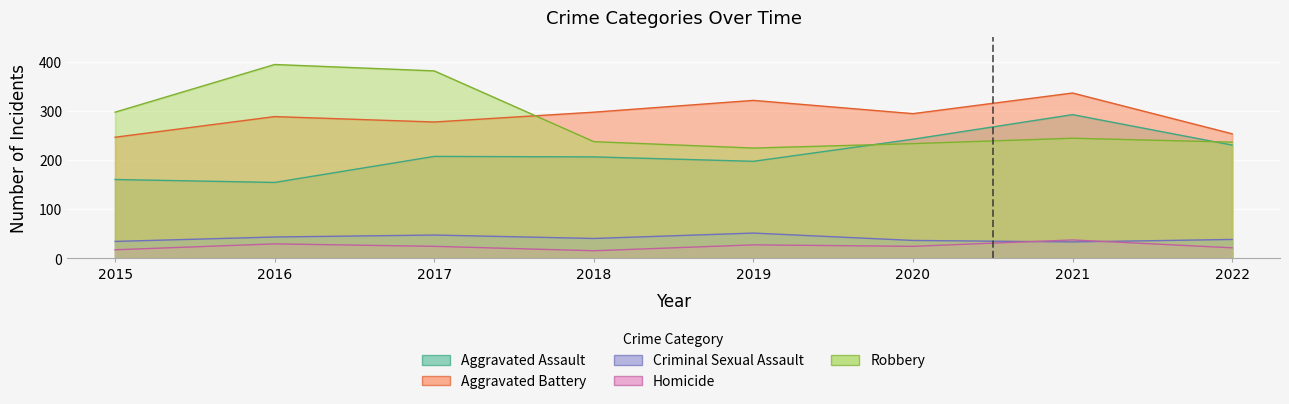

Reading left to right, transcribe all the data shown in this chart.

Aggravated Assault: 2015=160	2016=154	2017=207	2018=206	2019=197	2020=242	2021=292	2022=230
Aggravated Battery: 2015=246	2016=288	2017=277	2018=297	2019=321	2020=294	2021=336	2022=253
Criminal Sexual Assault: 2015=34	2016=43	2017=47	2018=40	2019=51	2020=36	2021=33	2022=38
Homicide: 2015=17	2016=29	2017=24	2018=15	2019=27	2020=24	2021=37	2022=21
Robbery: 2015=297	2016=394	2017=381	2018=237	2019=224	2020=233	2021=244	2022=236